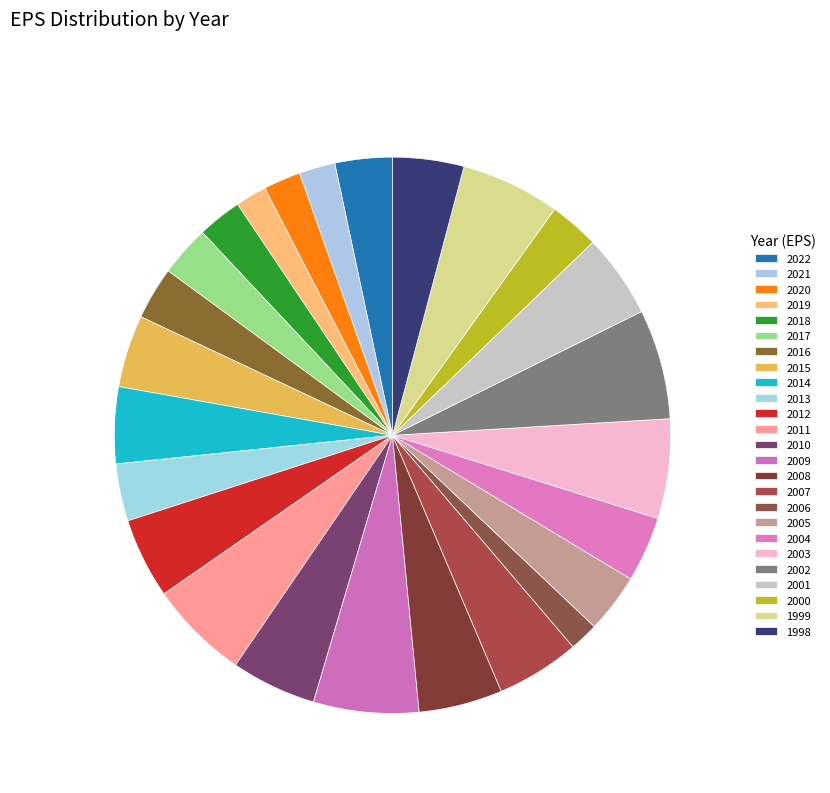

How many slices are in this pie chart?

25